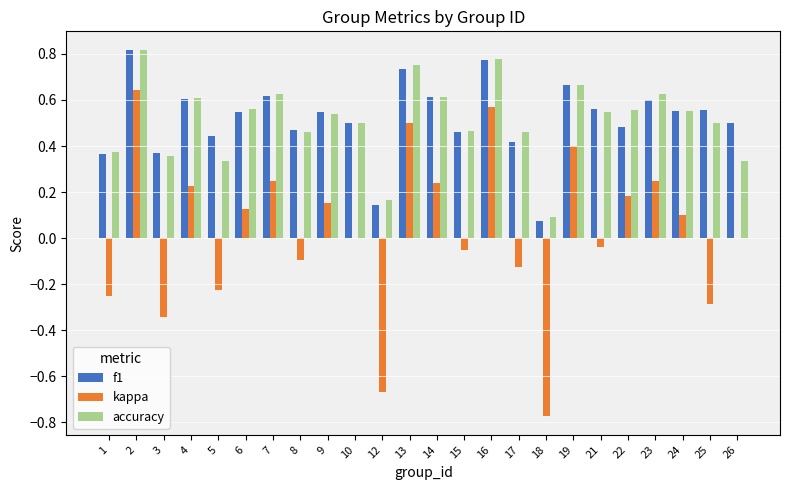

Is the value of kappa at 18 greater than the value of accuracy at 8?

No